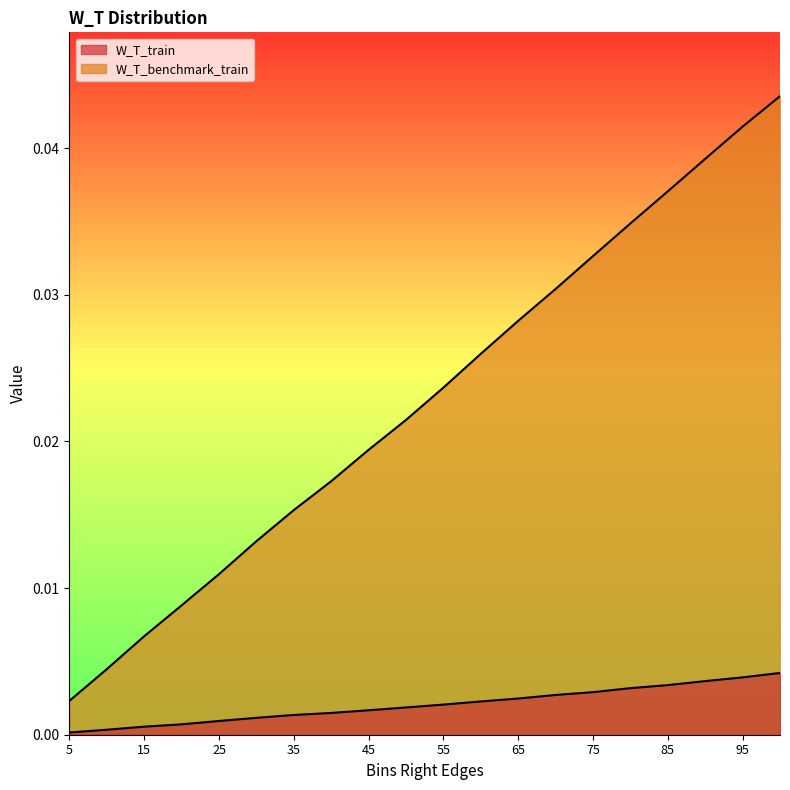

How many distinct data groups are displayed?

2